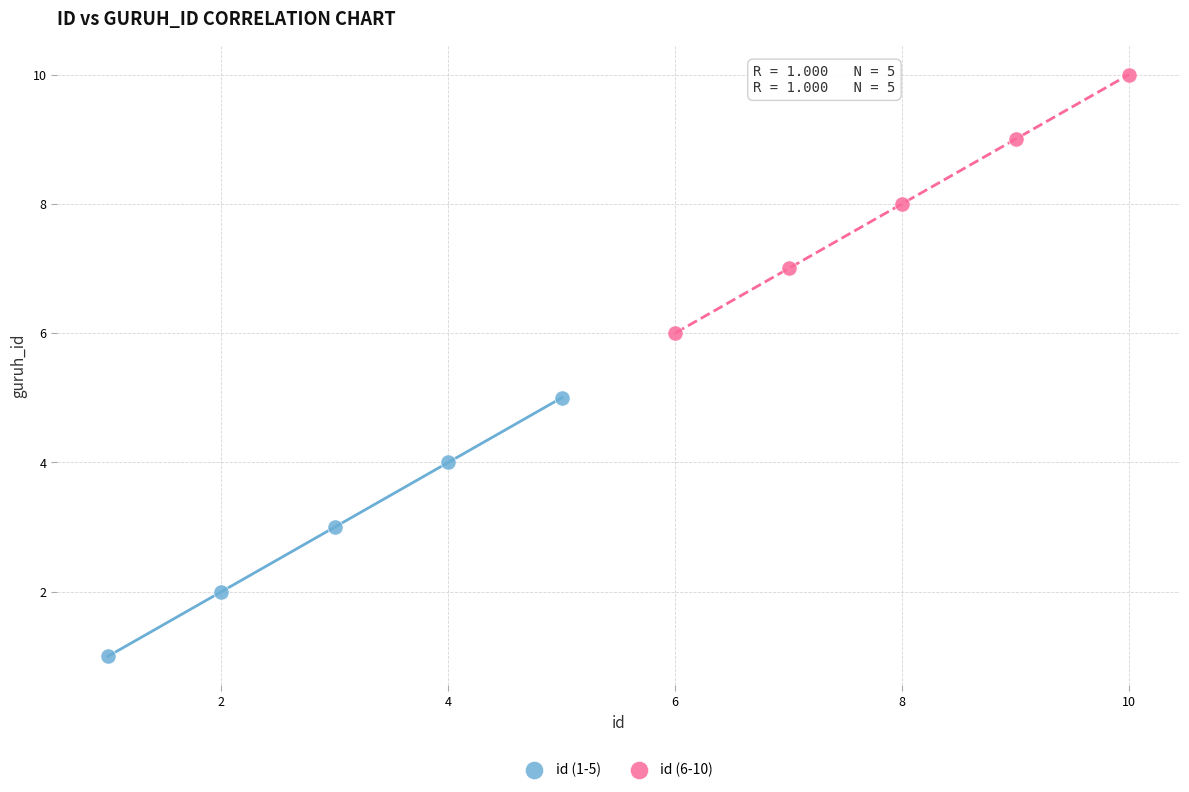

Which series contains the highest Y value?

id (6-10)